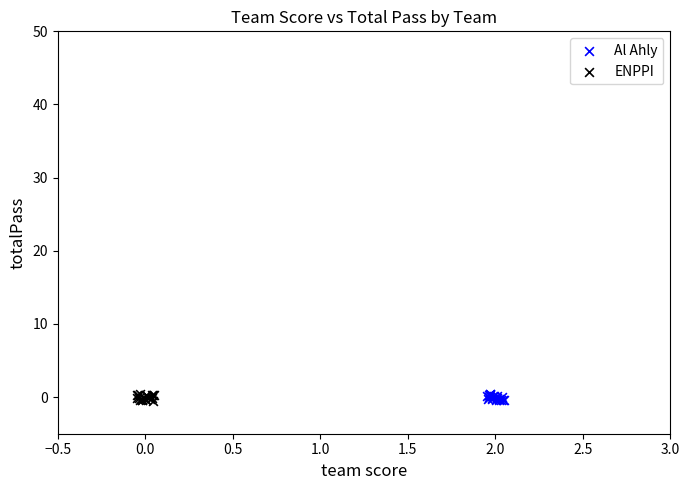

What are all the series names shown in the legend?

Al Ahly, ENPPI